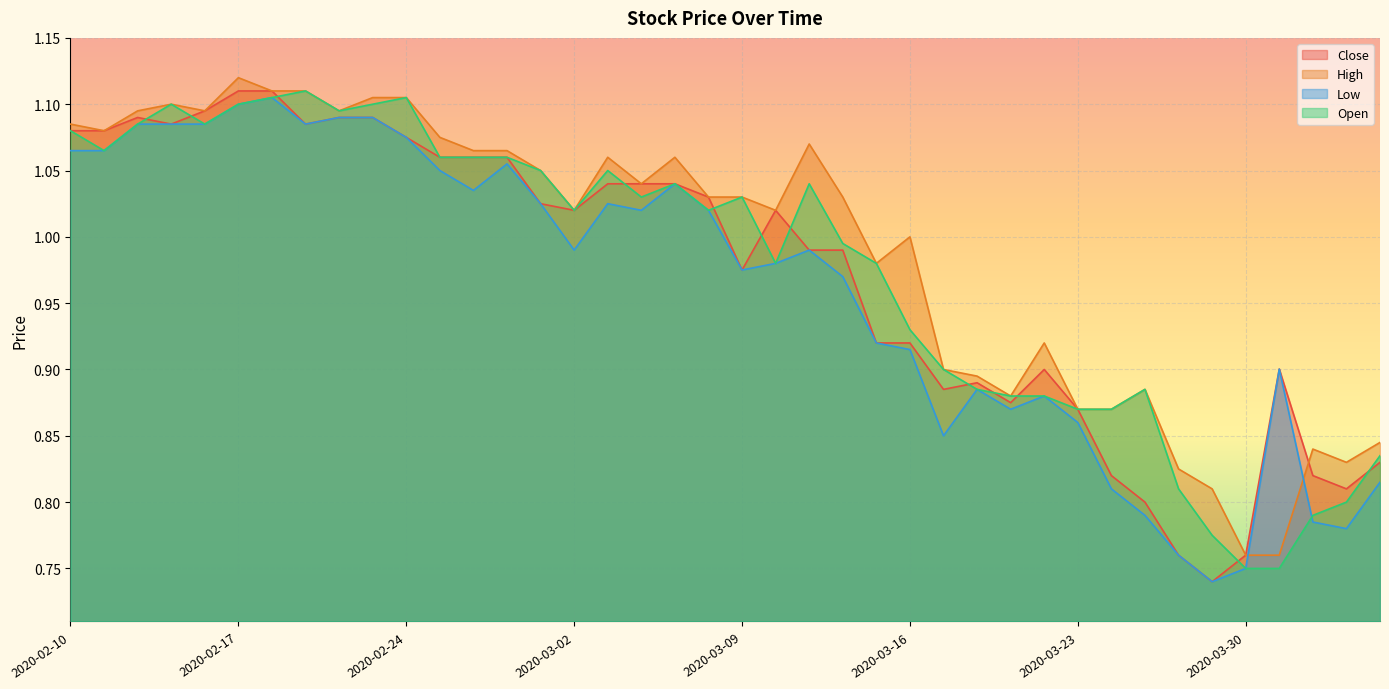

Reading left to right, list all the values displayed in this chart.

Close: 1.1	1.1	1.1	1.1	1.1	1.1	1.1	1.1	1.1	1.1	1.1	1.1	1.1	1.1	1.0	1.0	1.0	1.0	1.0	1.0	1.0	1.0	1.0	1.0	0.9	0.9	0.9	0.9	0.9	0.9	0.9	0.8	0.8	0.8	0.7	0.8	0.9	0.8	0.8	0.8
High: 1.1	1.1	1.1	1.1	1.1	1.1	1.1	1.1	1.1	1.1	1.1	1.1	1.1	1.1	1.1	1.0	1.1	1.0	1.1	1.0	1.0	1.0	1.1	1.0	1.0	1.0	0.9	0.9	0.9	0.9	0.9	0.9	0.9	0.8	0.8	0.8	0.8	0.8	0.8	0.8
Low: 1.1	1.1	1.1	1.1	1.1	1.1	1.1	1.1	1.1	1.1	1.1	1.1	1.0	1.1	1.0	1.0	1.0	1.0	1.0	1.0	1.0	1.0	1.0	1.0	0.9	0.9	0.8	0.9	0.9	0.9	0.9	0.8	0.8	0.8	0.7	0.8	0.9	0.8	0.8	0.8
Open: 1.1	1.1	1.1	1.1	1.1	1.1	1.1	1.1	1.1	1.1	1.1	1.1	1.1	1.1	1.1	1.0	1.1	1.0	1.0	1.0	1.0	1.0	1.0	1.0	1.0	0.9	0.9	0.9	0.9	0.9	0.9	0.9	0.9	0.8	0.8	0.8	0.8	0.8	0.8	0.8